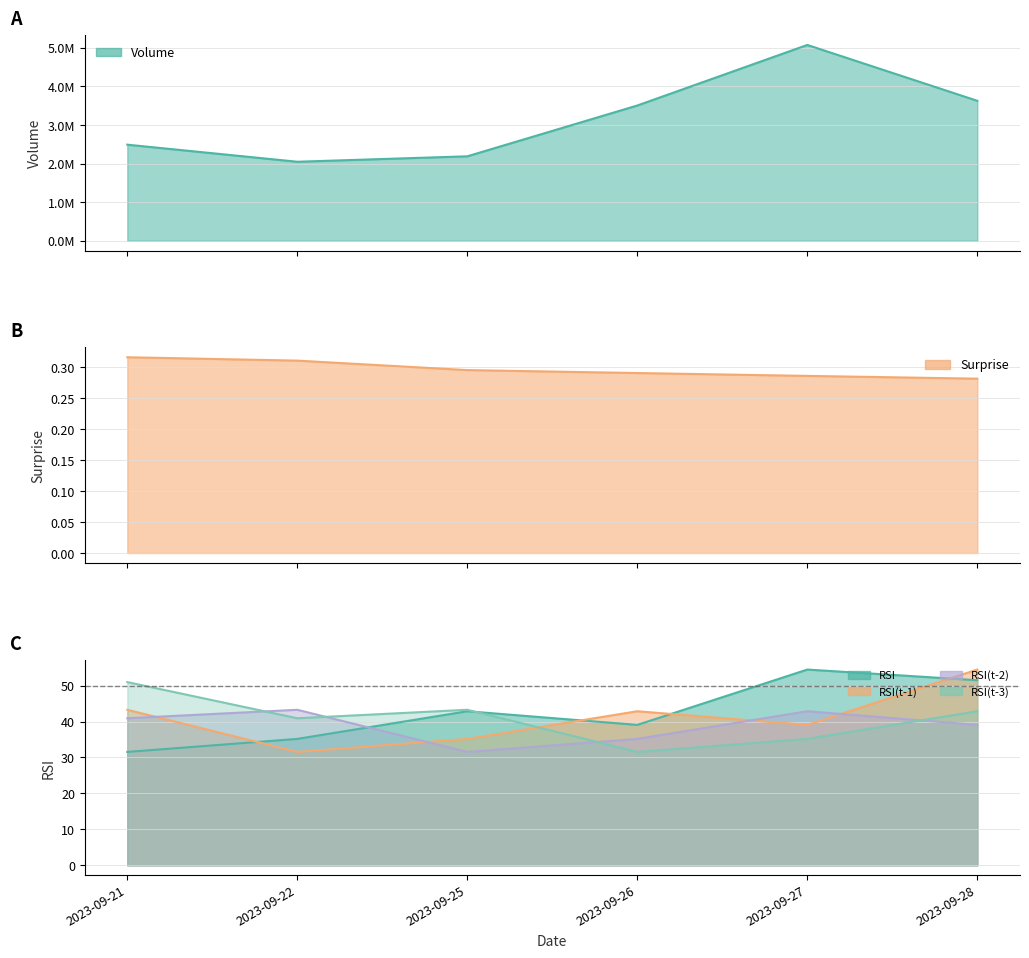

Does the chart have visible grid lines?

Yes